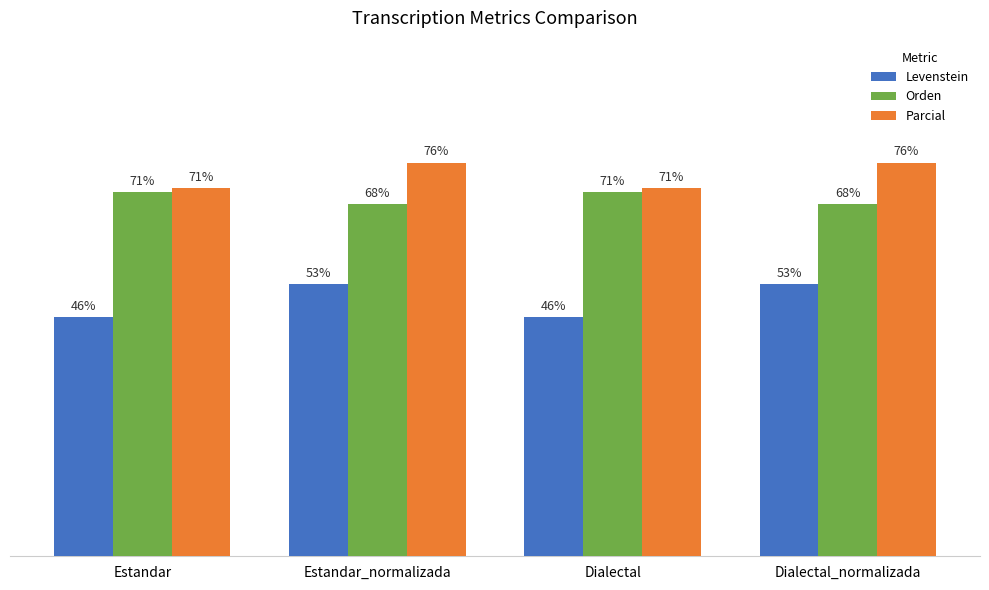

What is the label of the 1st bar from the right?

Dialectal_normalizada